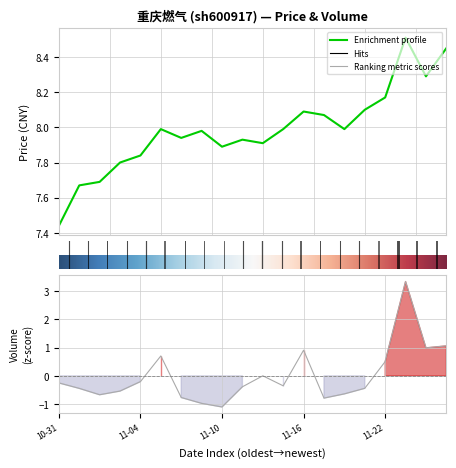

True or false: t_change and price cross at least once.

False